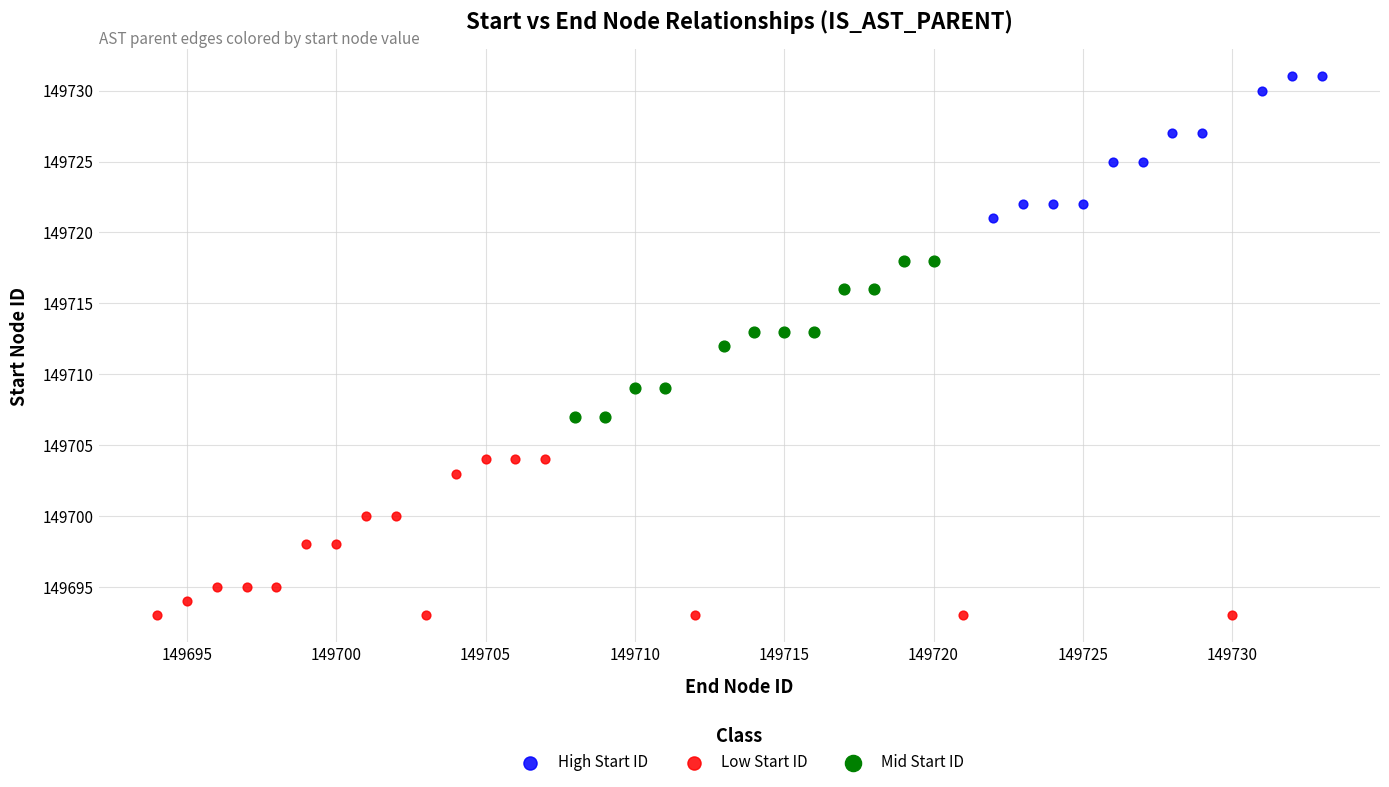

Which series contains the lowest Y value?

Low Start ID